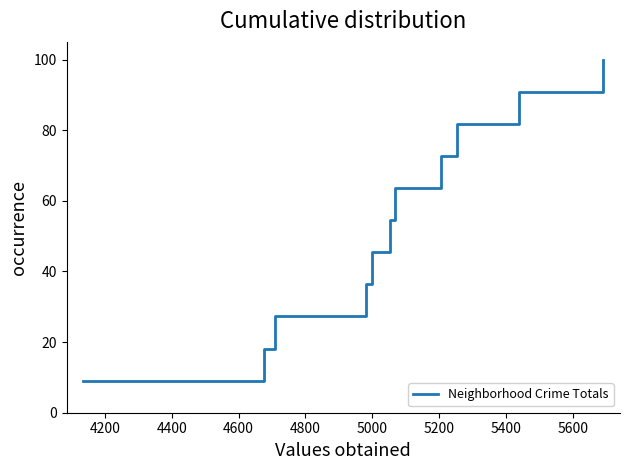

What is the greatest value displayed?

100.0